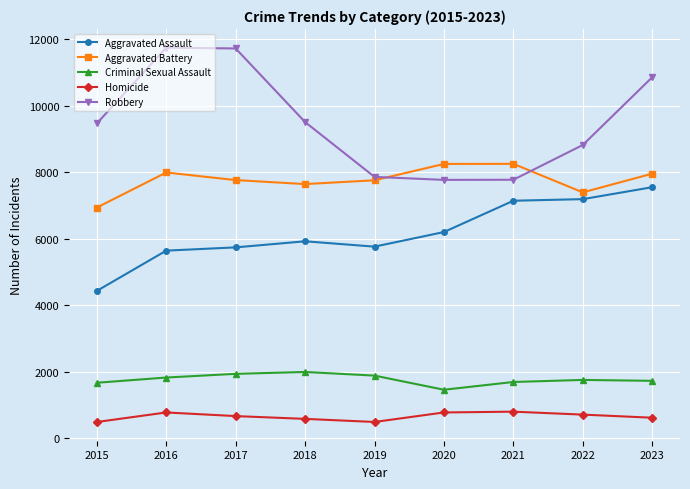

What is the difference between the maximum and minimum values in the Aggravated Battery series?

1315